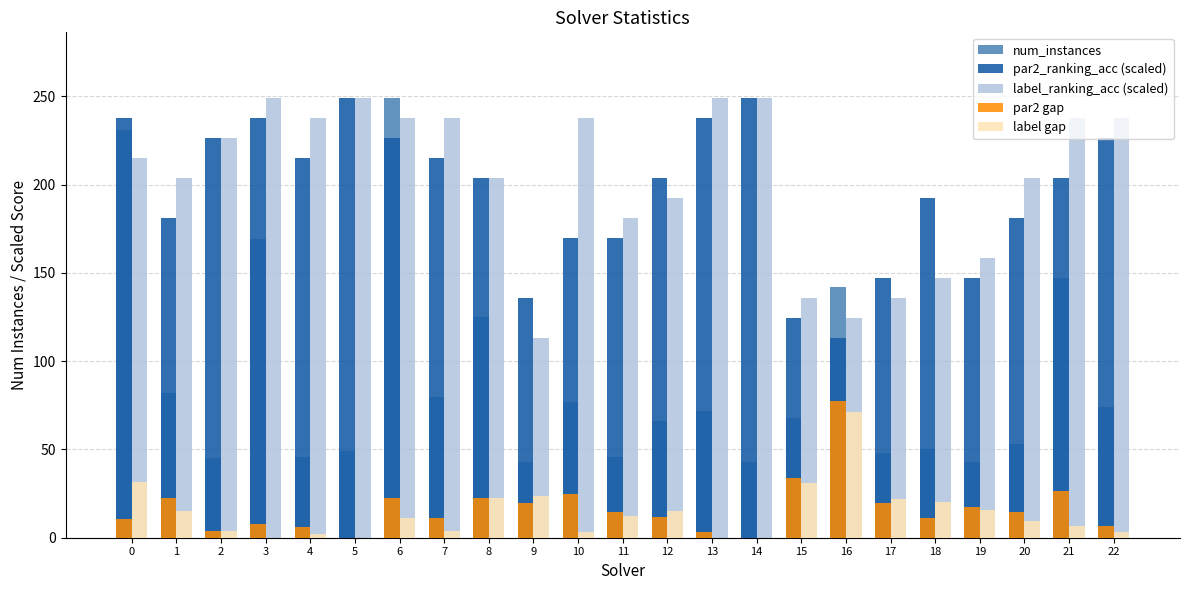

The value of label_ranking_acc (scaled) at 12 is 192.4. True or false?

True